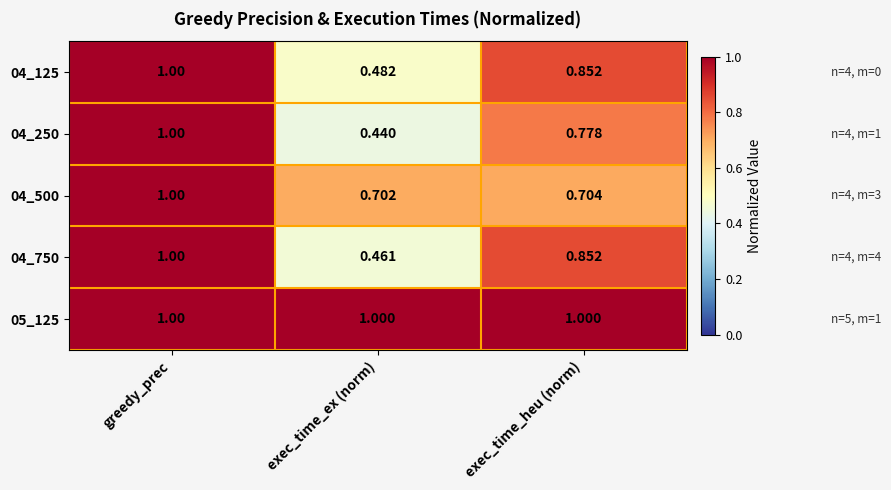

At which label is 04_750 closest to 0?

exec_time_ex (norm)